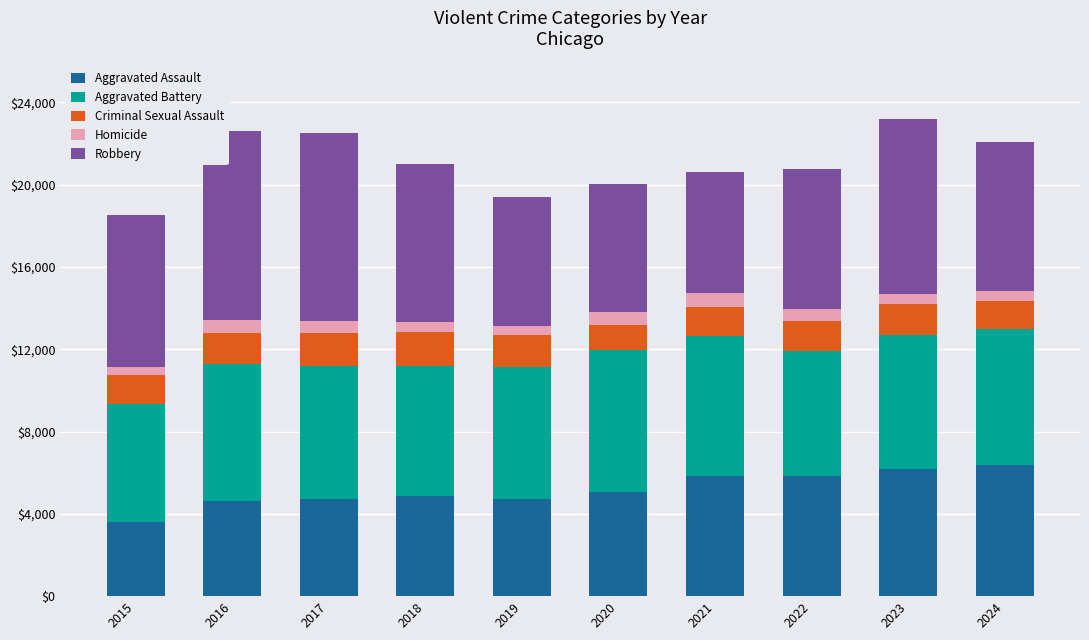

What is the difference between the second highest and minimum values in the Aggravated Assault series?

2539